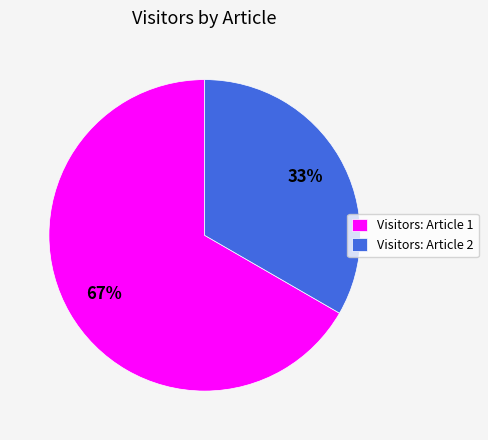

Do Visitors: Article 1 and Visitors: Article 2 together represent more than half of the pie?

Yes